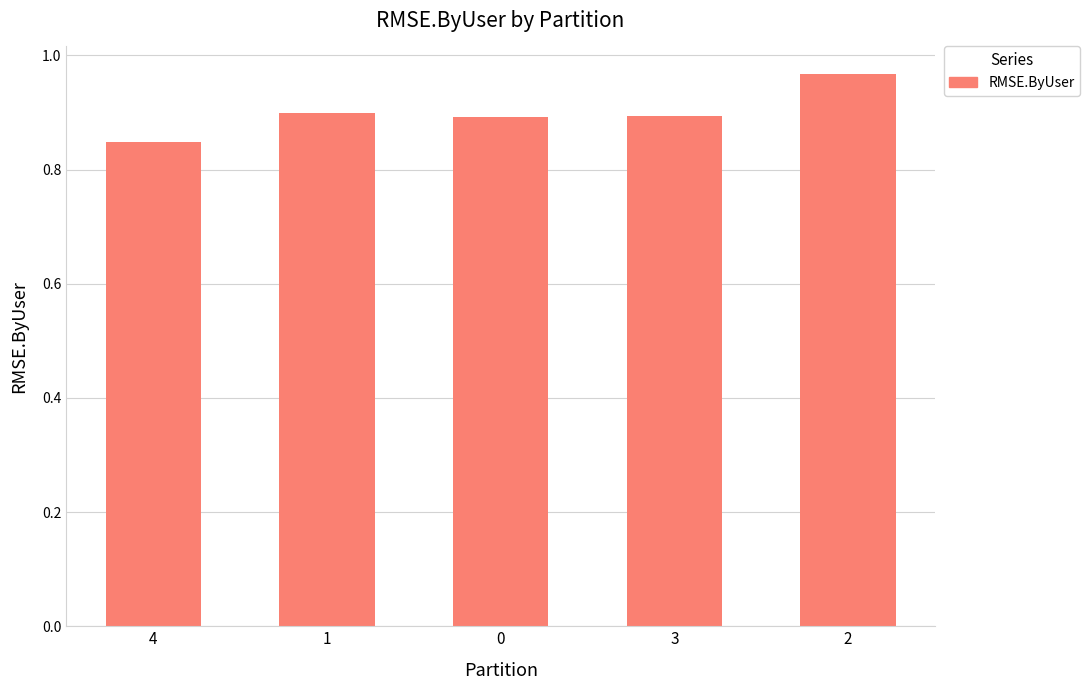

Is it true that the value at 1 is 0.9?

True